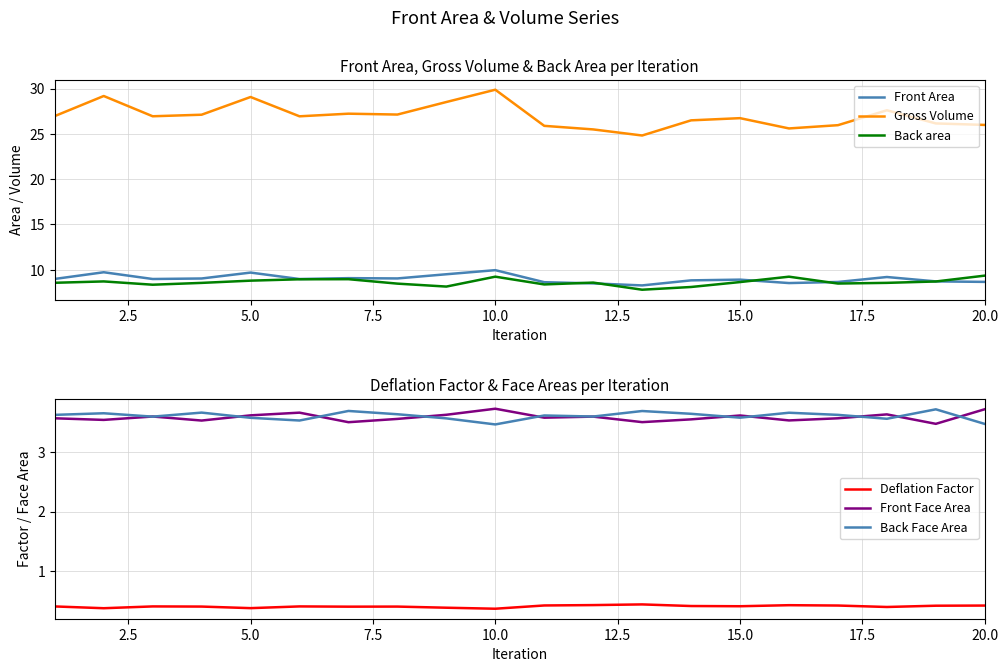

What is the maximum value for Gross Volume?

29.9